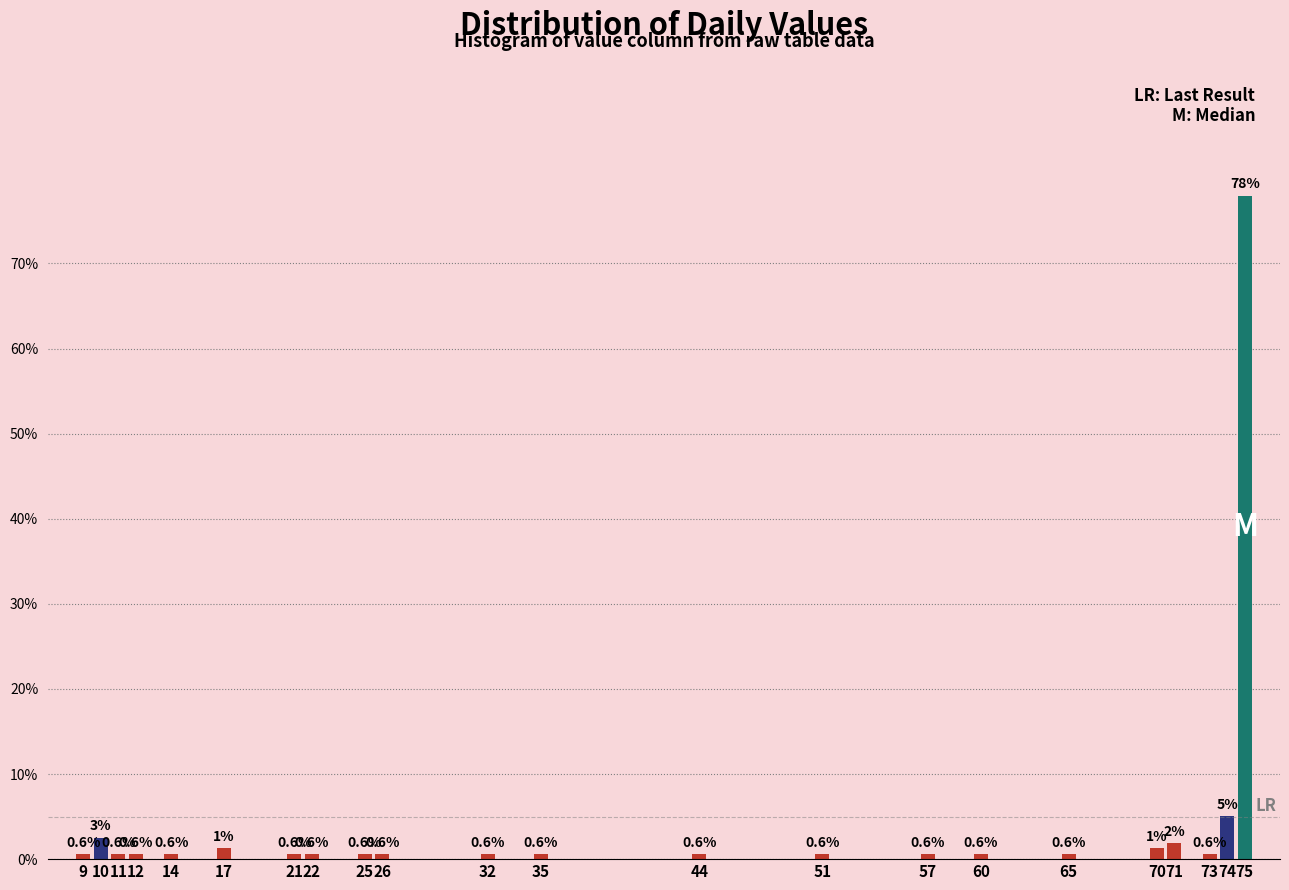

At which category does the chart reach its peak across all series?

75